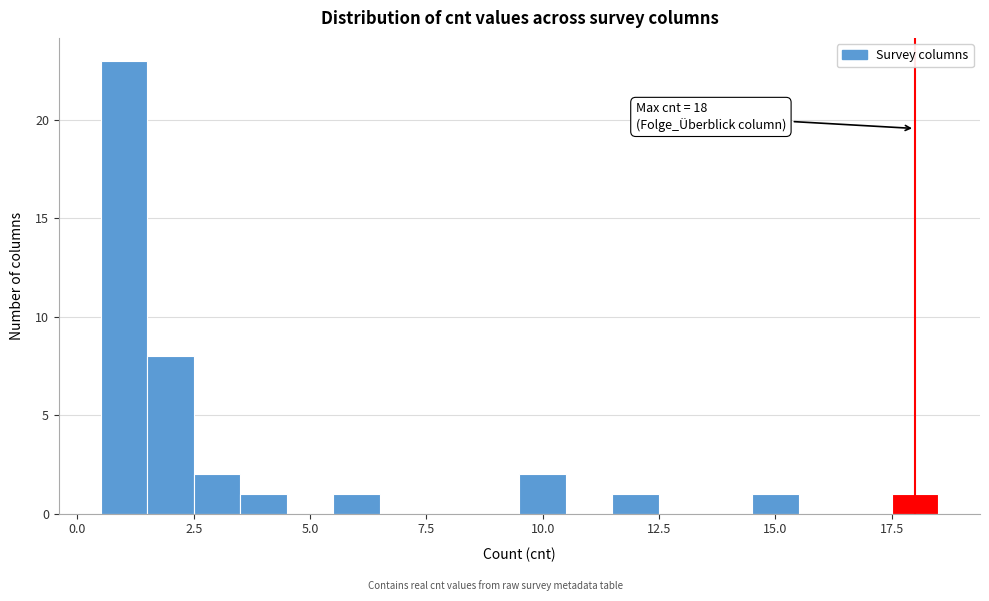

Around what value on the x-axis is the tallest bar? Give the approximate position of its centre, as read against the axis.

1.0